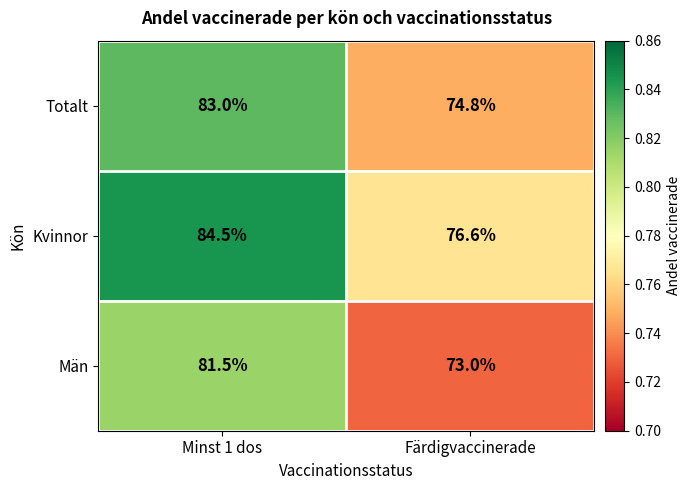

What value does the Män series have at Färdigvaccinerade?

73.0